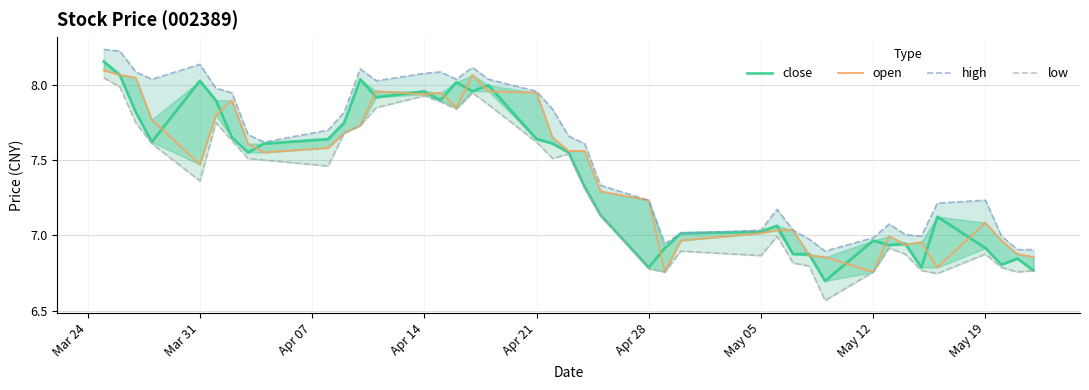

How many times do open and close cross each other?

20